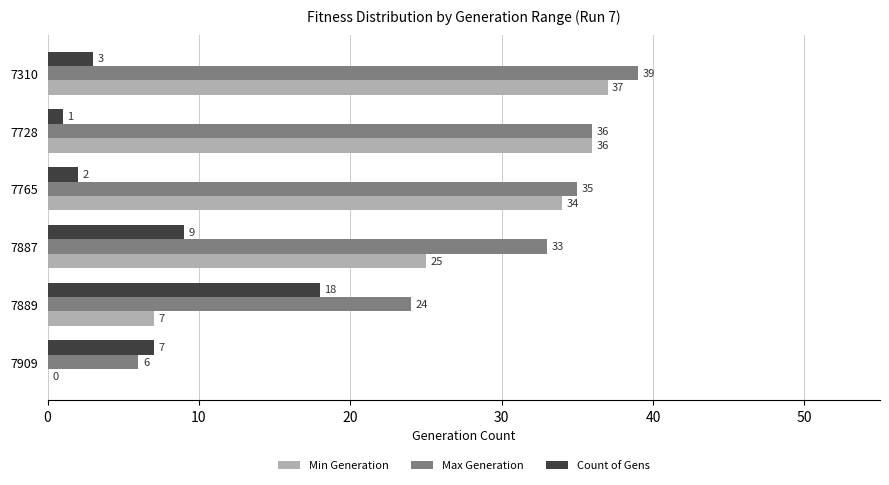

What are all the series names shown in the legend?

Min Generation, Max Generation, Count of Gens